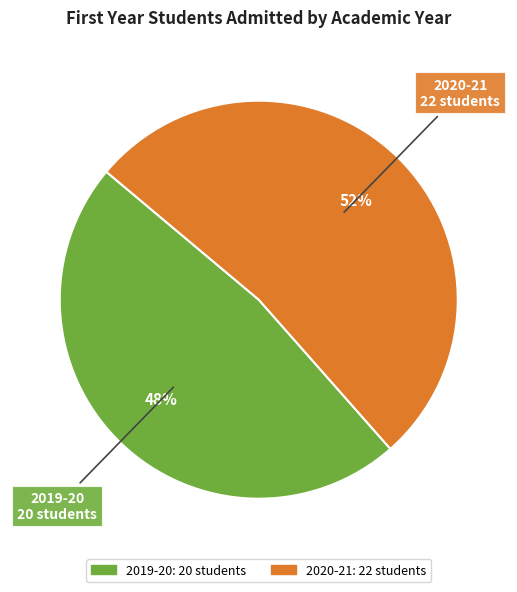

Does any single category account for the majority?

Yes